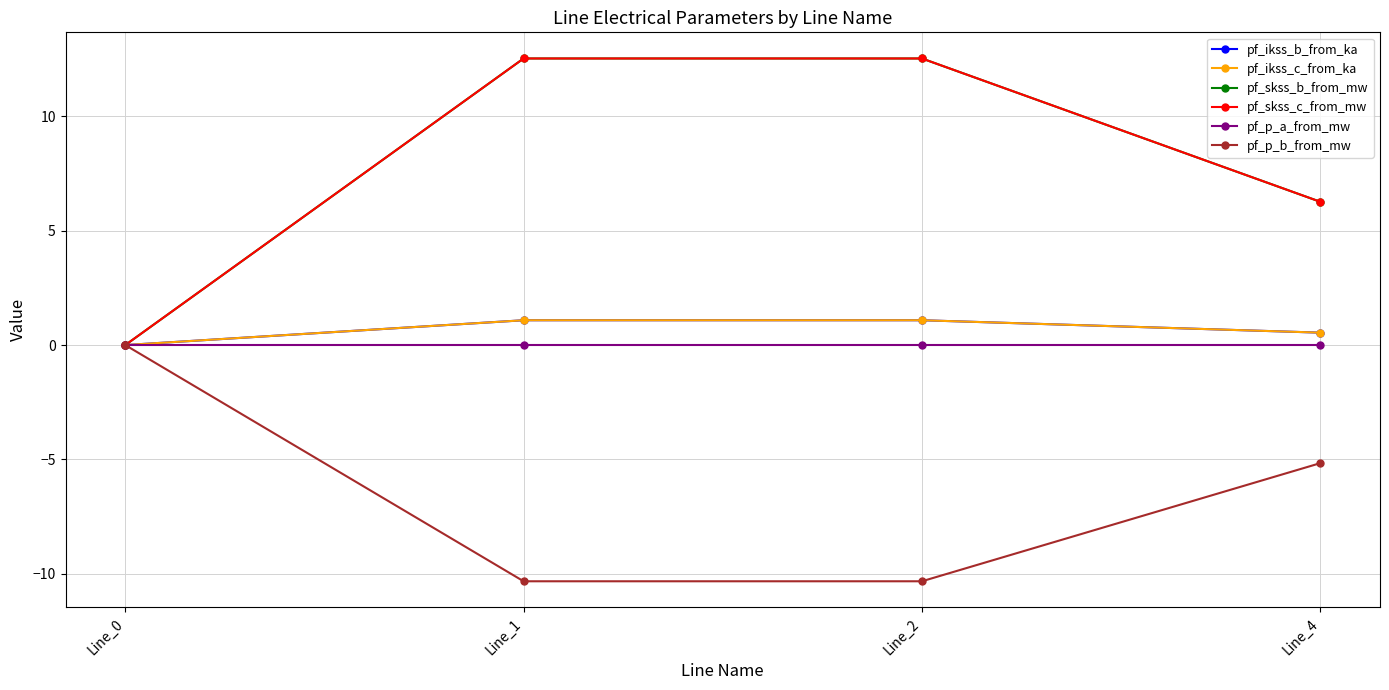

True or false: pf_ikss_b_from_ka and pf_skss_b_from_mw intersect in this chart.

False